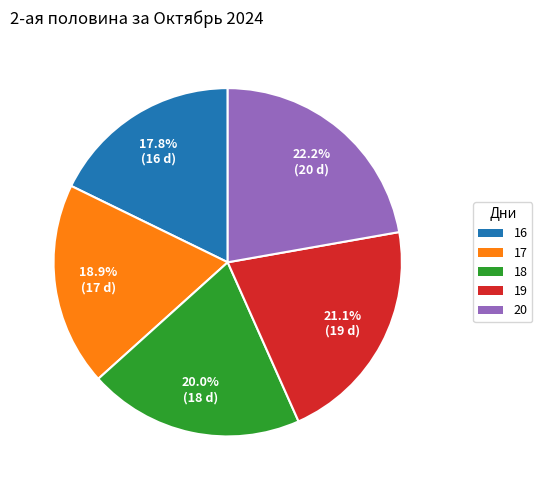

To the nearest percent, what percentage of the pie is 18?

20%